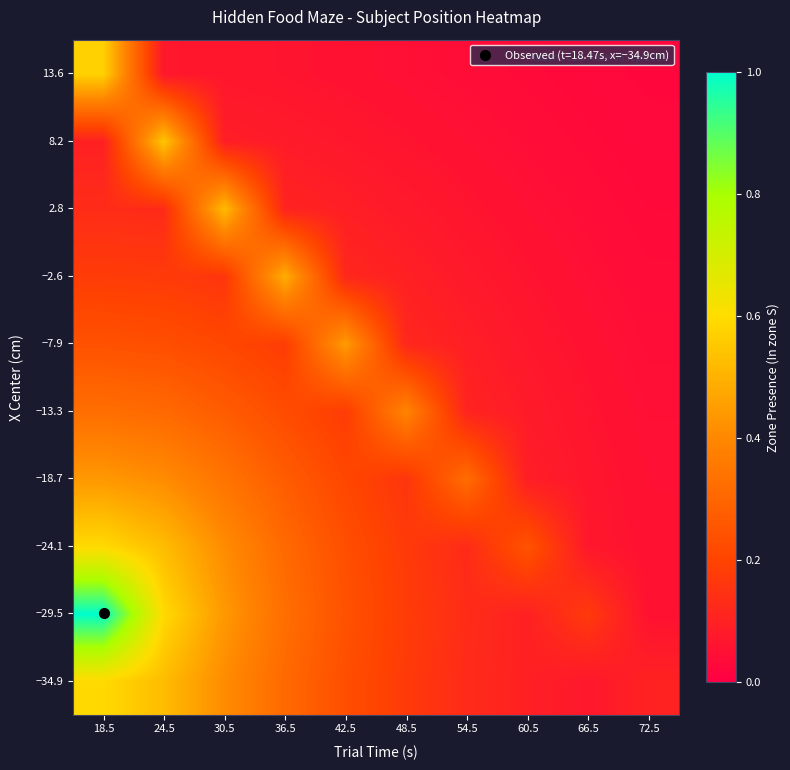

Reading left to right, transcribe all the data shown in this chart.

−34.9: 18.5=0.6	24.5=0.5	30.5=0.4	36.5=0.3	42.5=0.2	48.5=0.2	54.5=0.1	60.5=0.1	66.5=0.1	72.5=0.1
−29.5: 18.5=1.0	24.5=0.6	30.5=0.4	36.5=0.3	42.5=0.2	48.5=0.2	54.5=0.1	60.5=0.1	66.5=0.2	72.5=0.1
−24.1: 18.5=0.6	24.5=0.5	30.5=0.4	36.5=0.3	42.5=0.2	48.5=0.2	54.5=0.1	60.5=0.2	66.5=0.1	72.5=0.1
−18.7: 18.5=0.4	24.5=0.4	30.5=0.3	36.5=0.3	42.5=0.2	48.5=0.2	54.5=0.3	60.5=0.1	66.5=0.1	72.5=0.1
−13.3: 18.5=0.3	24.5=0.3	30.5=0.3	36.5=0.2	42.5=0.2	48.5=0.4	54.5=0.1	60.5=0.1	66.5=0.1	72.5=0.0
−7.9: 18.5=0.2	24.5=0.2	30.5=0.2	36.5=0.2	42.5=0.4	48.5=0.1	54.5=0.1	60.5=0.1	66.5=0.1	72.5=0.0
−2.6: 18.5=0.2	24.5=0.2	30.5=0.2	36.5=0.5	42.5=0.1	48.5=0.1	54.5=0.1	60.5=0.1	66.5=0.0	72.5=0.0
2.8: 18.5=0.1	24.5=0.1	30.5=0.5	36.5=0.1	42.5=0.1	48.5=0.1	54.5=0.1	60.5=0.1	66.5=0.0	72.5=0.0
8.2: 18.5=0.1	24.5=0.5	30.5=0.1	36.5=0.1	42.5=0.1	48.5=0.1	54.5=0.1	60.5=0.0	66.5=0.0	72.5=0.0
13.6: 18.5=0.6	24.5=0.1	30.5=0.1	36.5=0.1	42.5=0.1	48.5=0.0	54.5=0.0	60.5=0.0	66.5=0.0	72.5=0.0